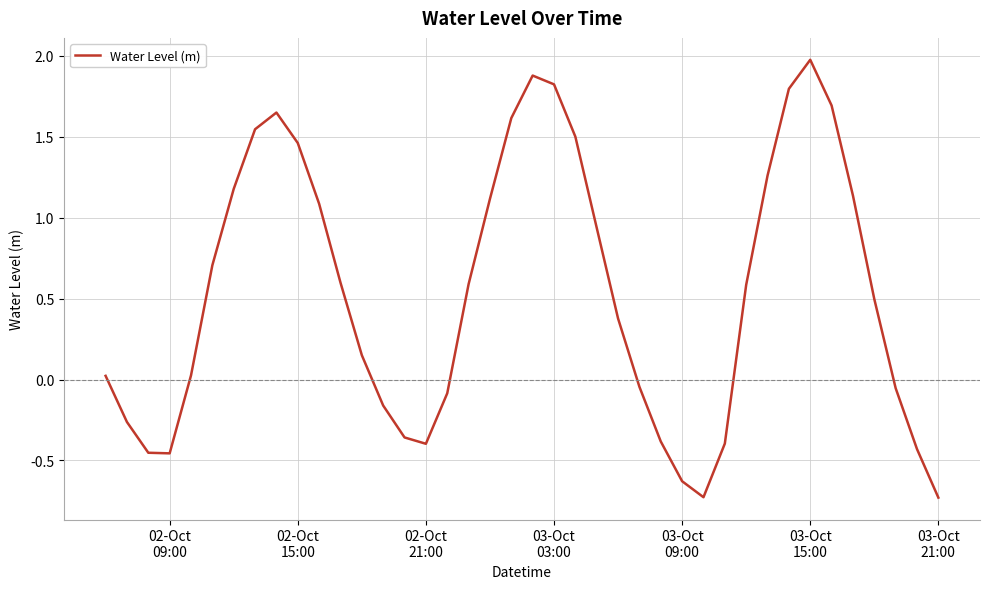

What is the difference between the maximum and minimum values?

2.7